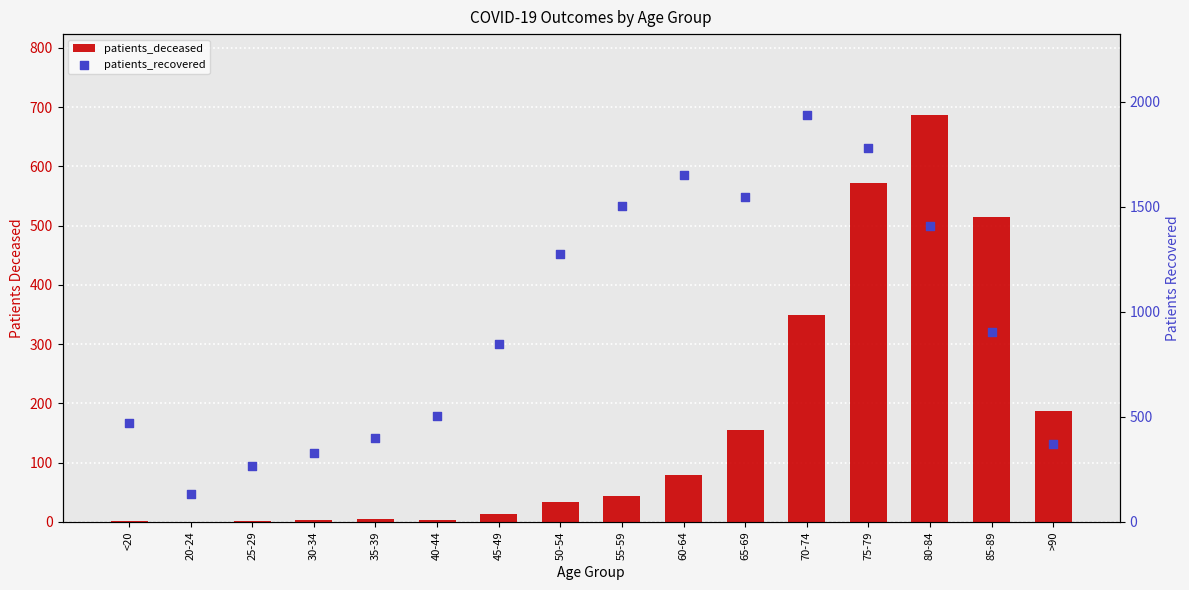

What is the total value across all series at 40-44?

509